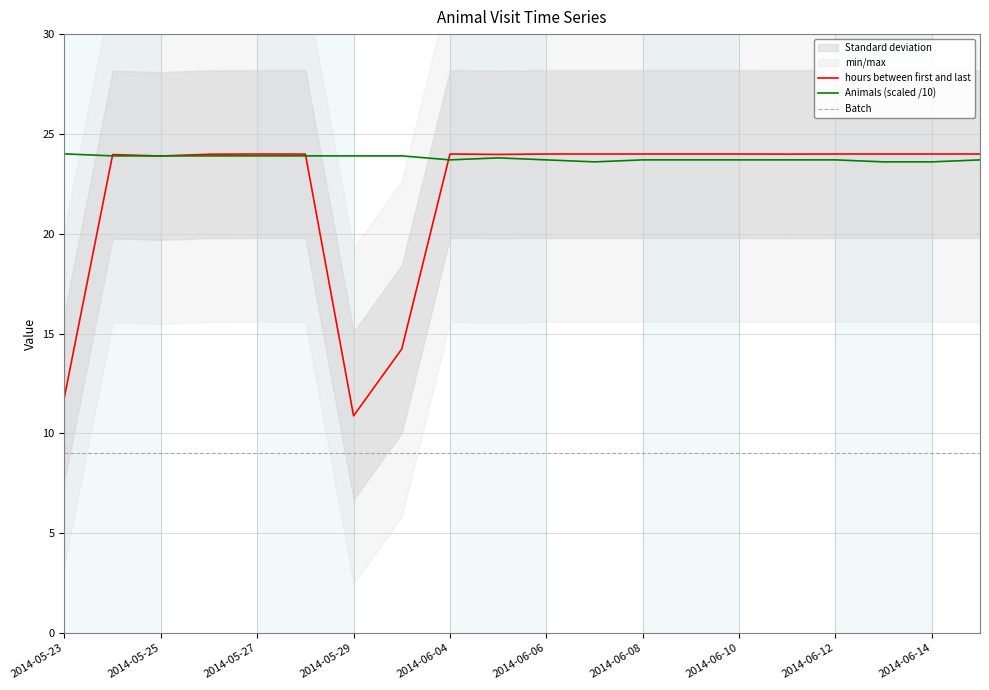

At how many categories does at least one series exceed 17?

20